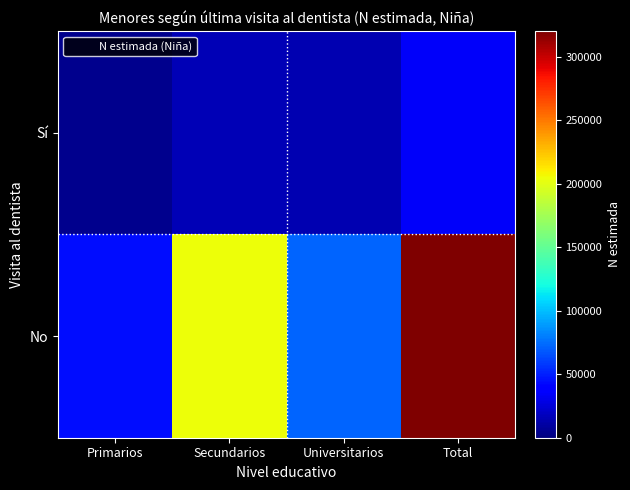

At how many categories does at least one series exceed 278801?

1